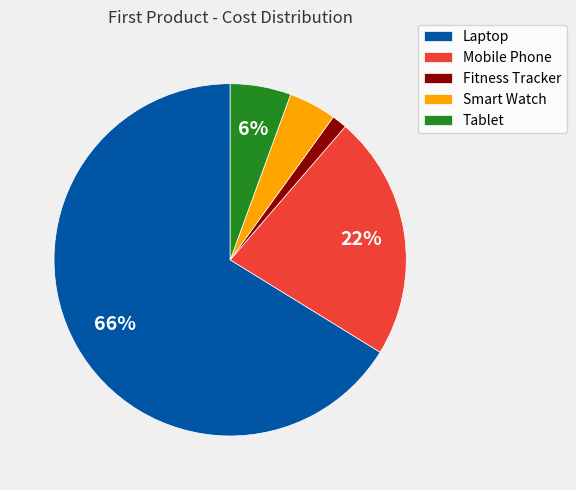

Which has a higher value, Mobile Phone or Laptop?

Laptop